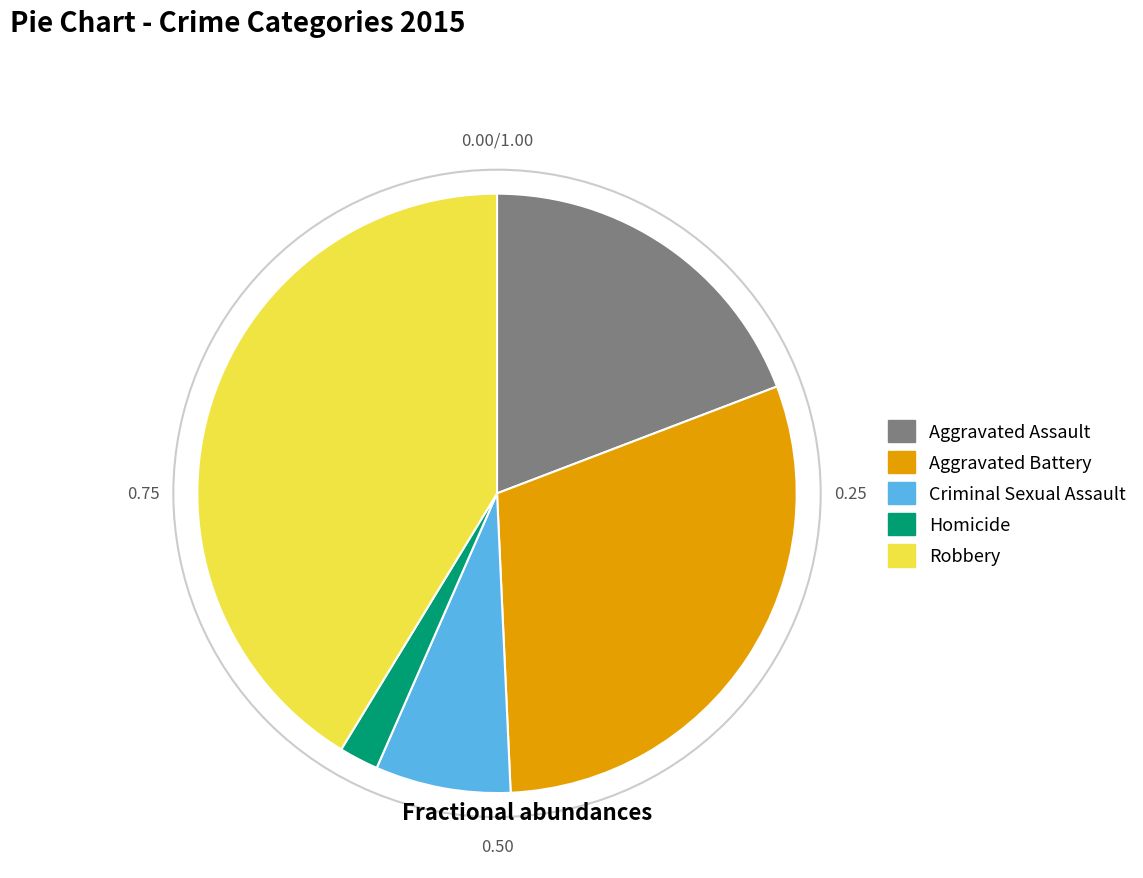

How many segments does this pie chart have?

5